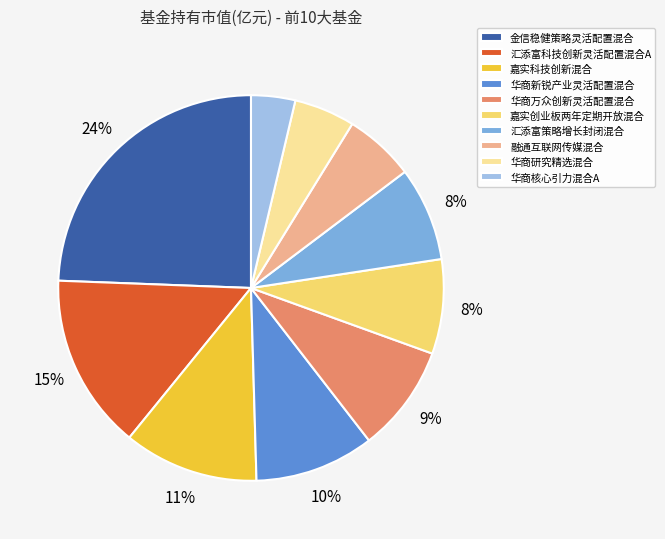

How many slices are in this pie chart?

10